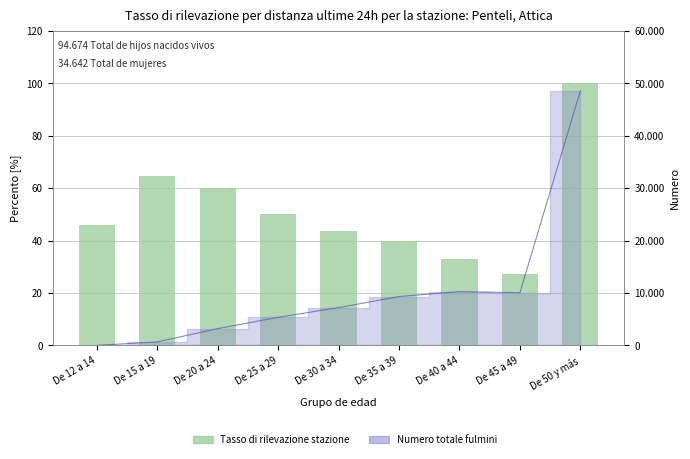

Where is the data nearest to the value 63?

De 15 a 19